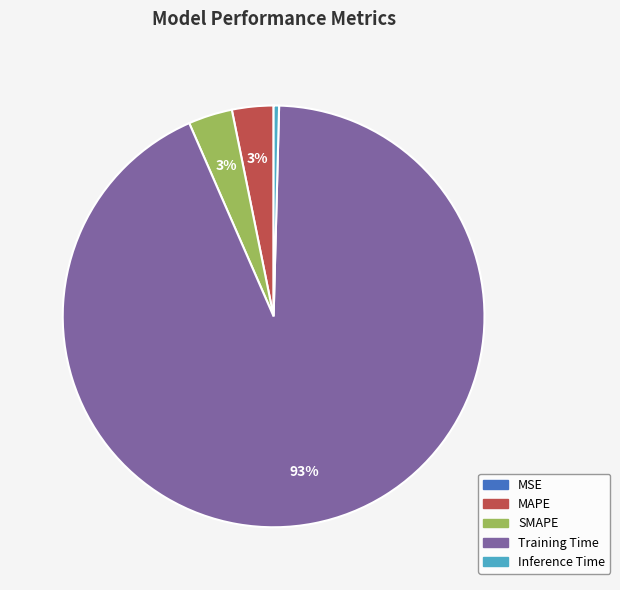

To the nearest percent, what is the average slice percentage?

20%